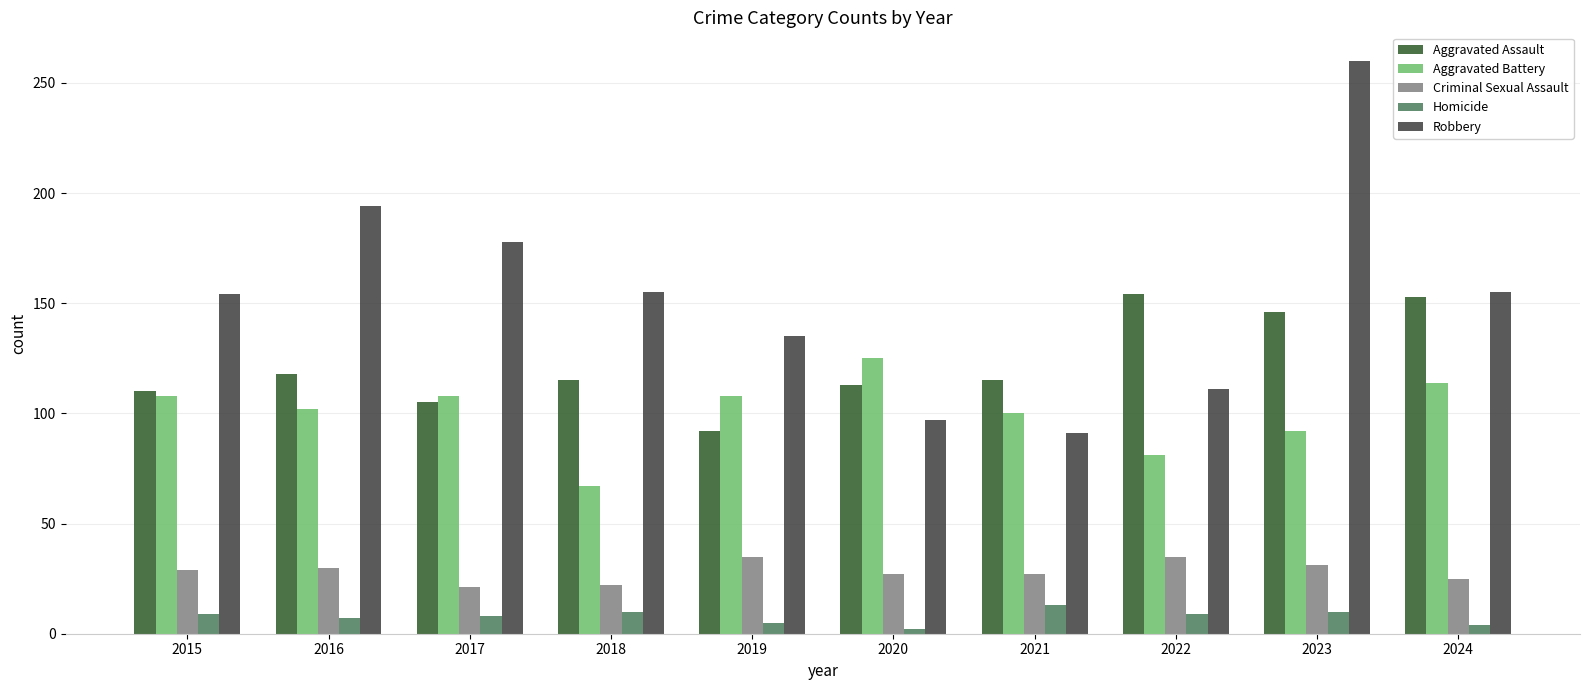

List the series in order of their peak value, highest first.

Robbery, Aggravated Assault, Aggravated Battery, Criminal Sexual Assault, Homicide